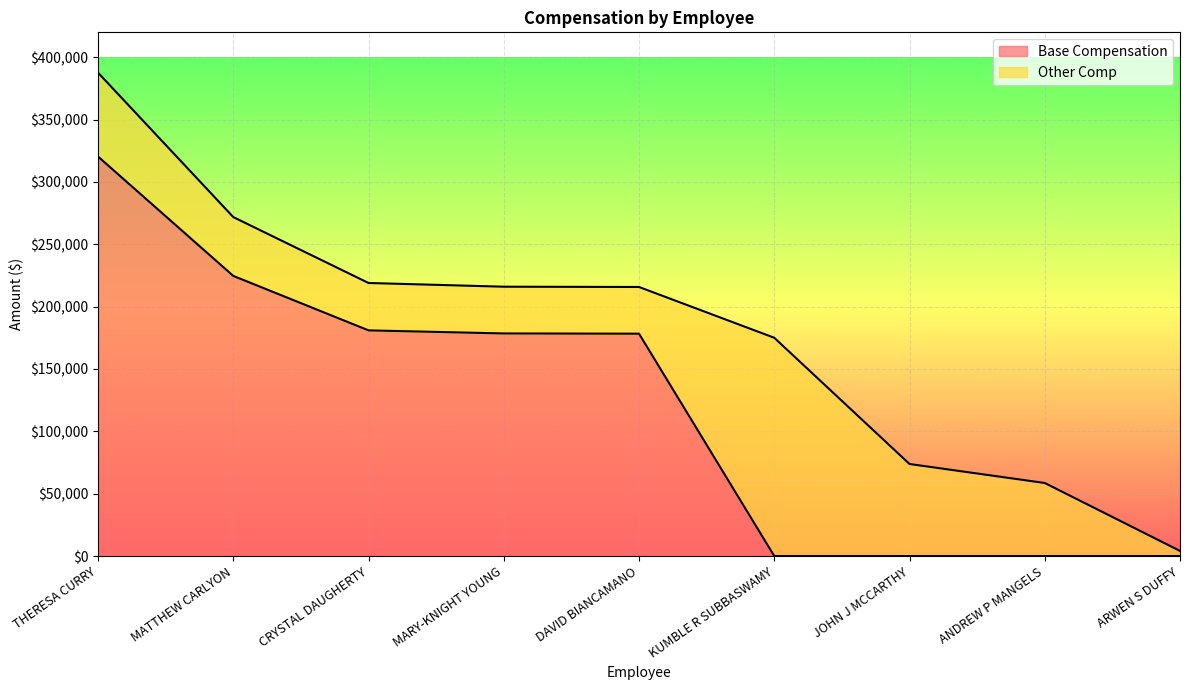

How many lines are shown in the chart?

2